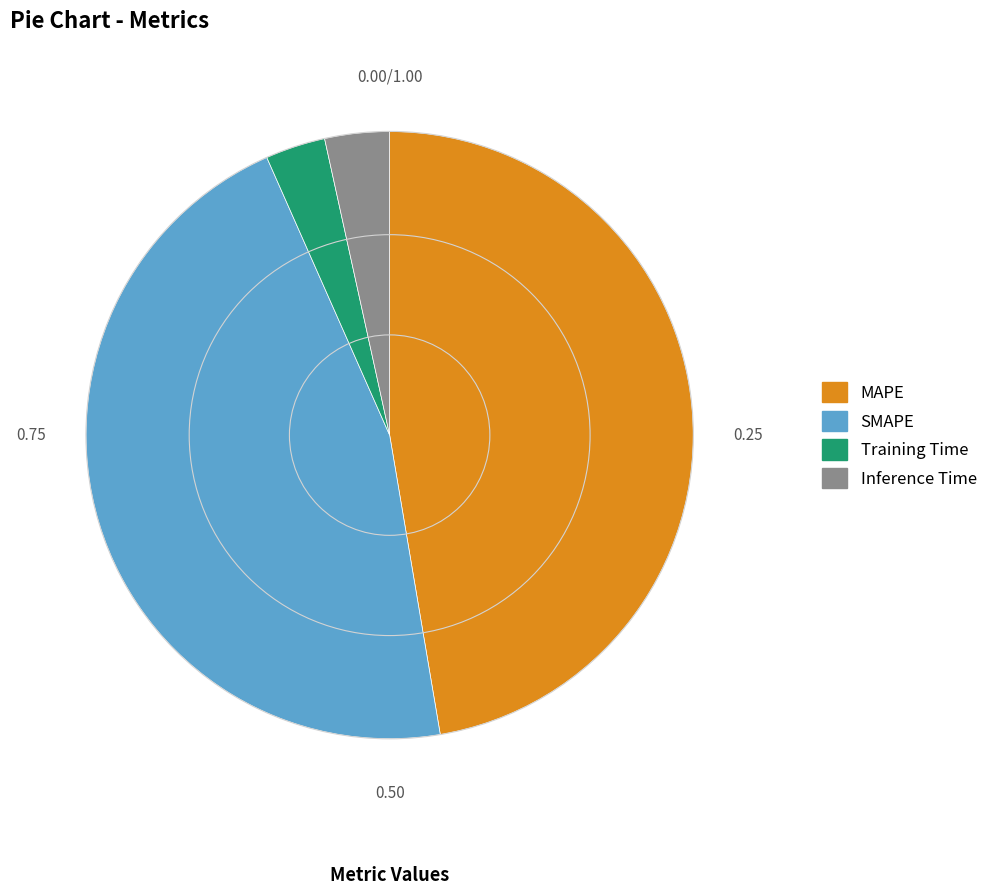

True or false: SMAPE accounts for 54% of the total.

False